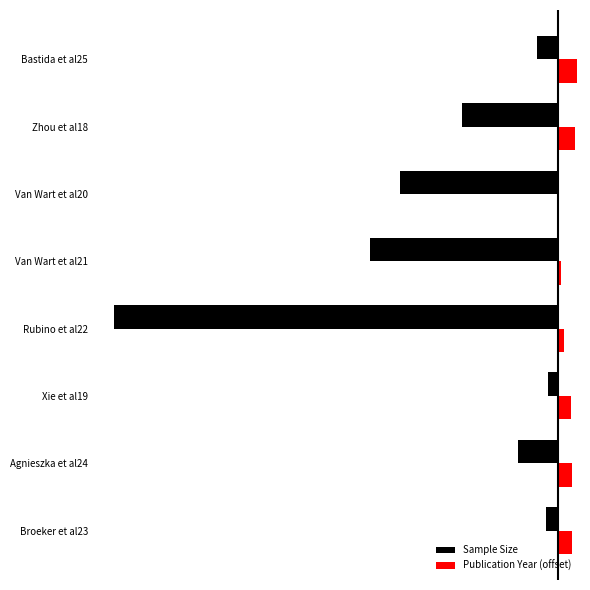

What is the average value of the Publication Year (offset) series?

10